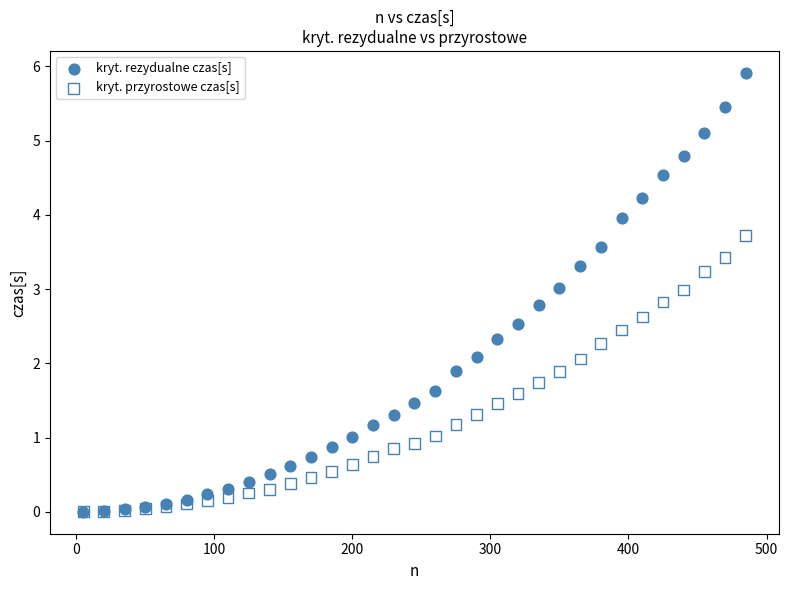

Which series has the largest Y range (max minus min)?

kryt. rezydualne czas[s]